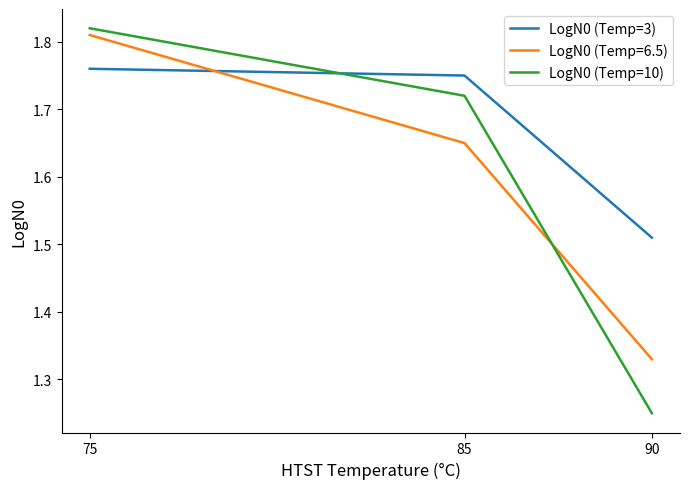

At which label does LogN0 (Temp=10) reach its minimum?

90